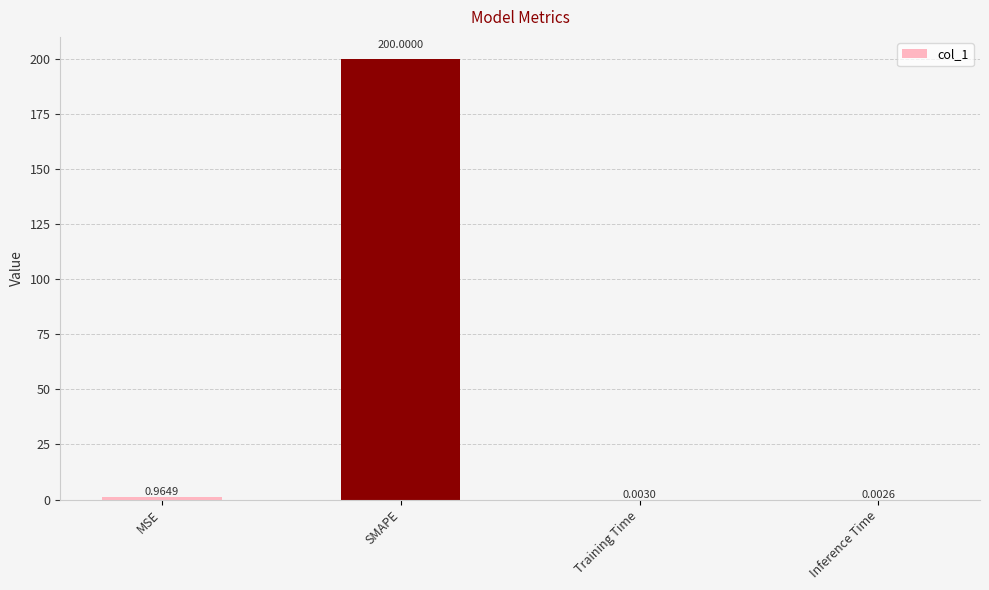

Which has a higher value, MSE or SMAPE?

SMAPE